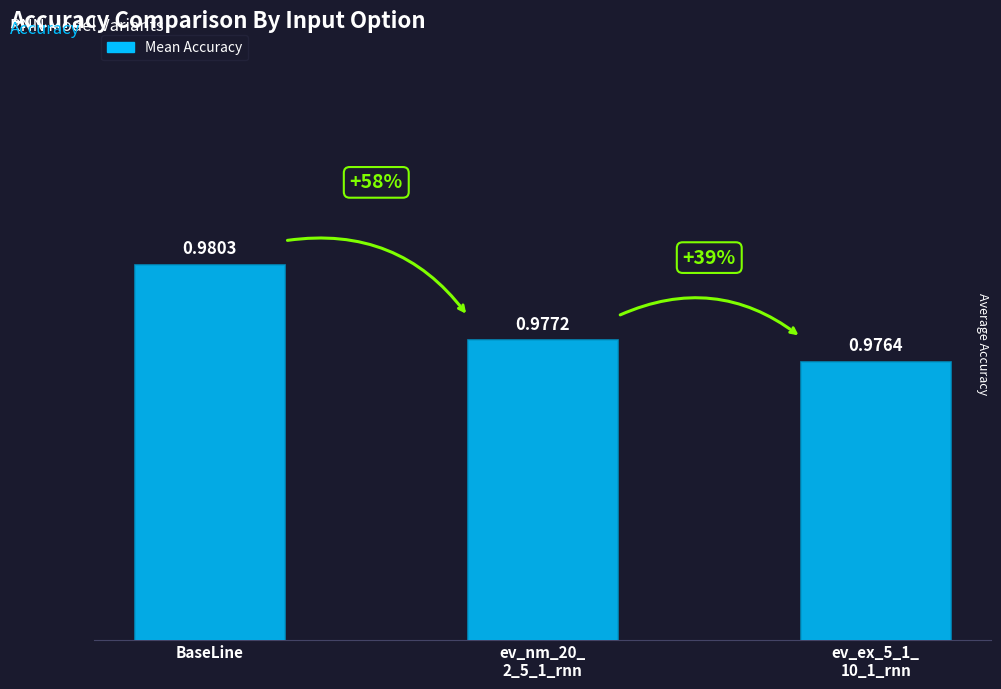

Where is the data nearest to the value 0?

ev_ex_5_1_
10_1_rnn